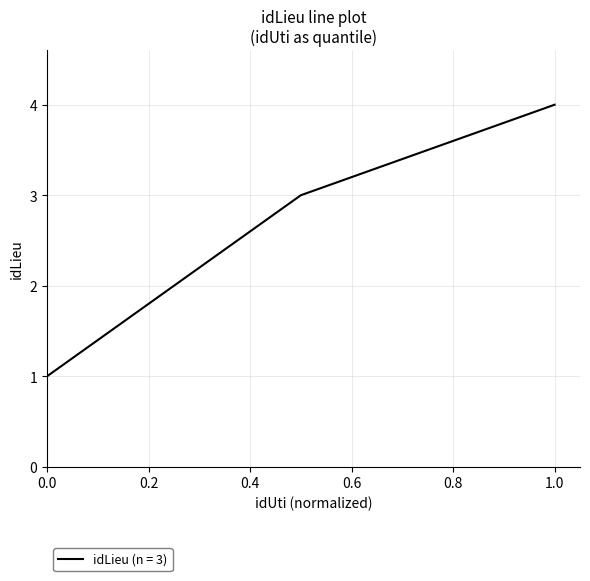

What is the difference between the maximum and minimum values?

3